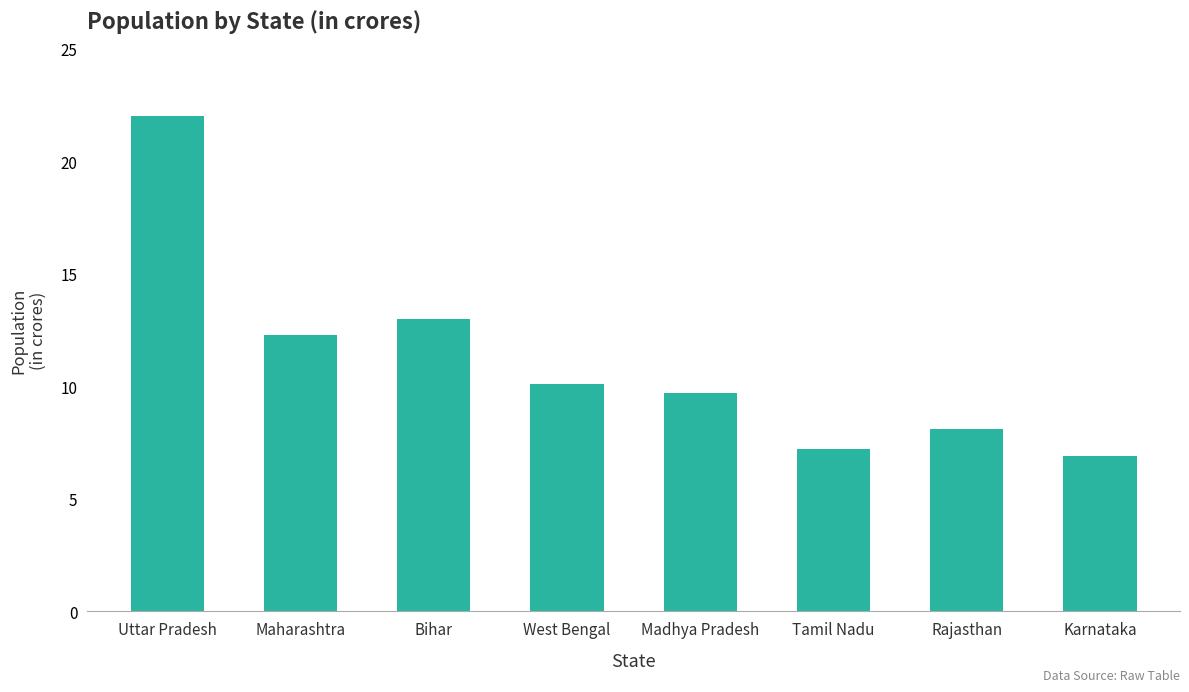

Reading left to right, what are all the values shown in this chart?

22.0	12.3	13.0	10.1	9.7	7.2	8.1	6.9